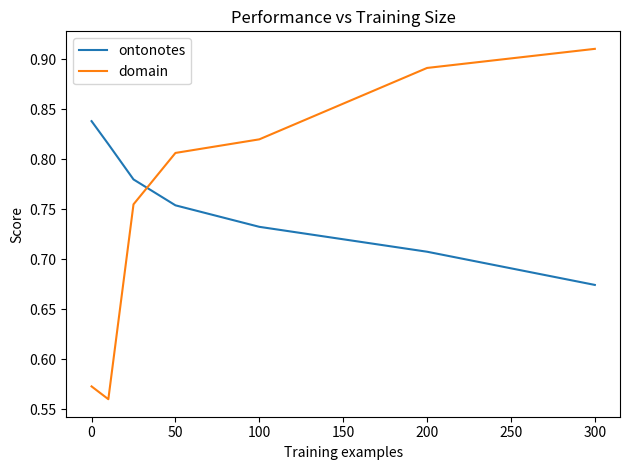

How many series are shown in this chart?

2